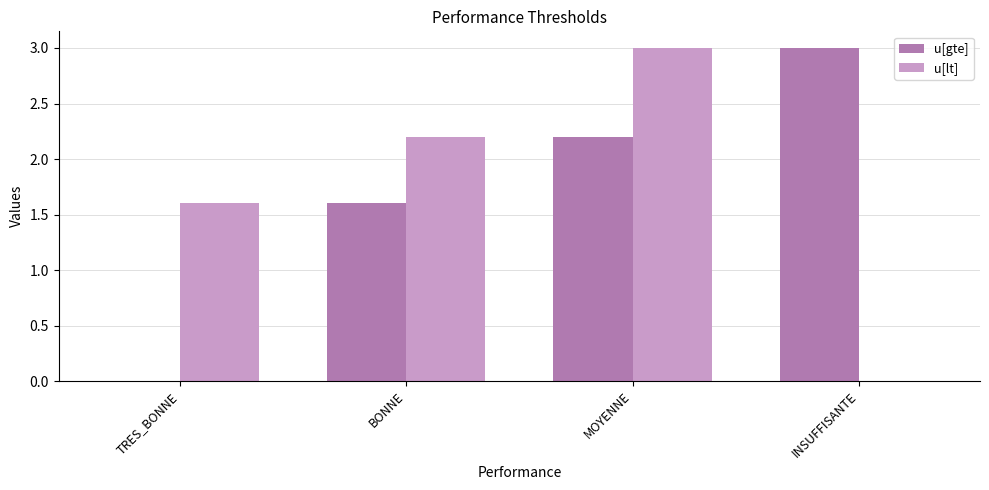

How many groups of bars are there?

4